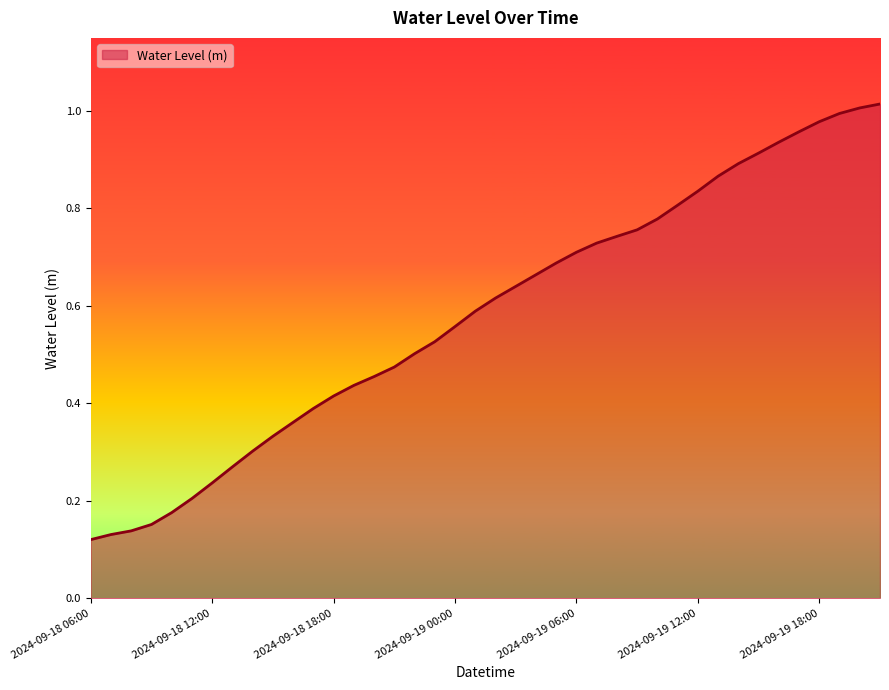

How many lines are shown in the chart?

1